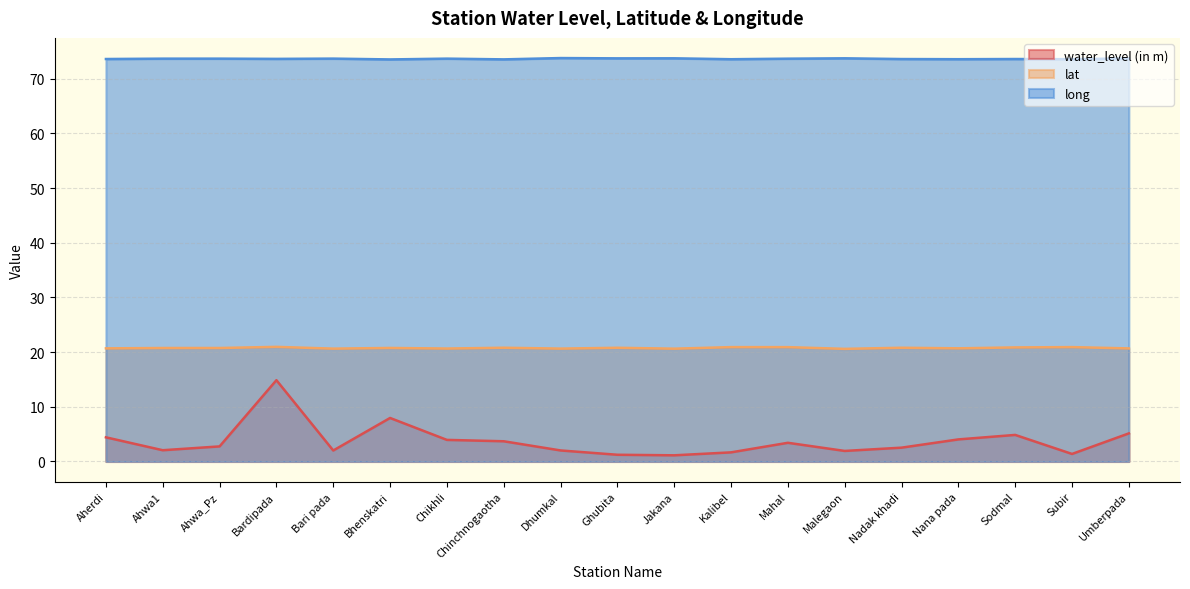

At which label is long closest to 73?

Bhenskatri